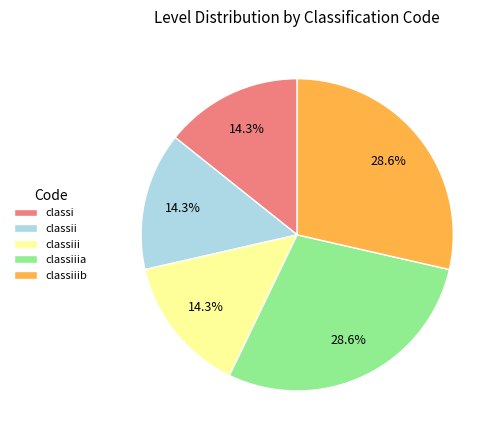

What is the ratio of the value at classii to the value at classiii?

1.0